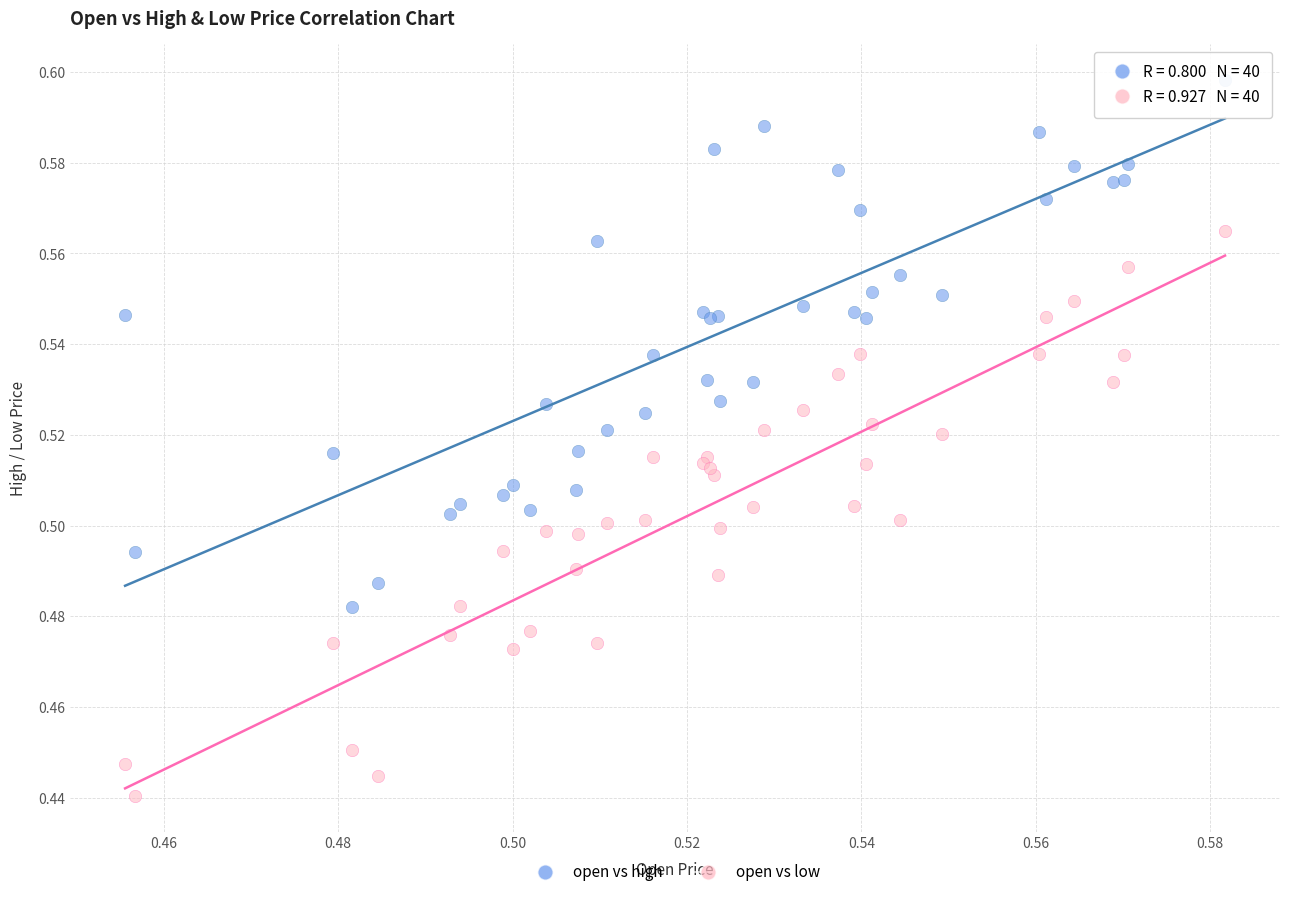

Which series reaches the minimum Y coordinate?

open vs low